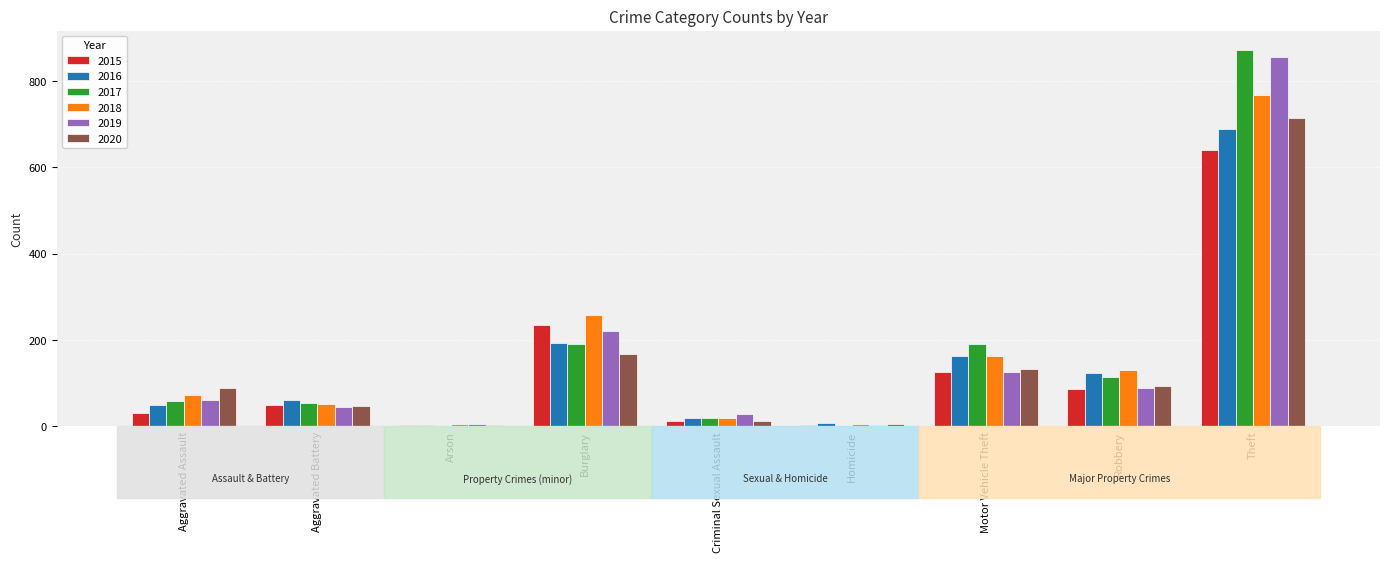

Count the number of categories in the chart.

9